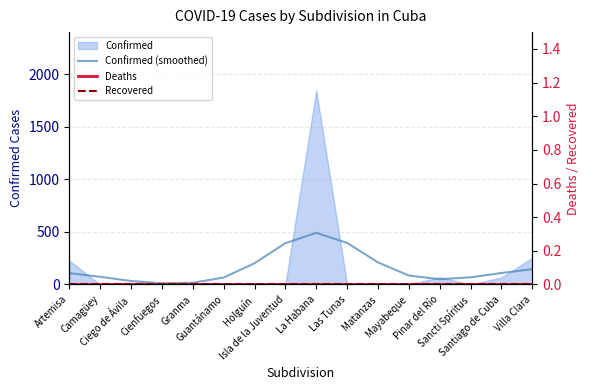

What is the lowest value of the Confirmed (smoothed) series?

11